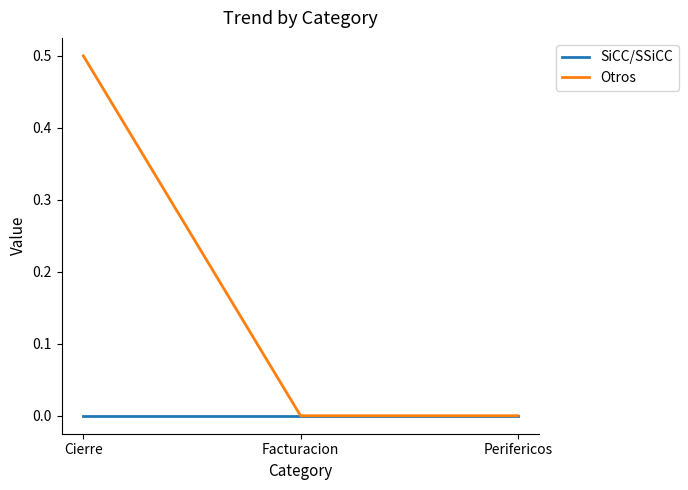

How many categories are shown in the chart?

3